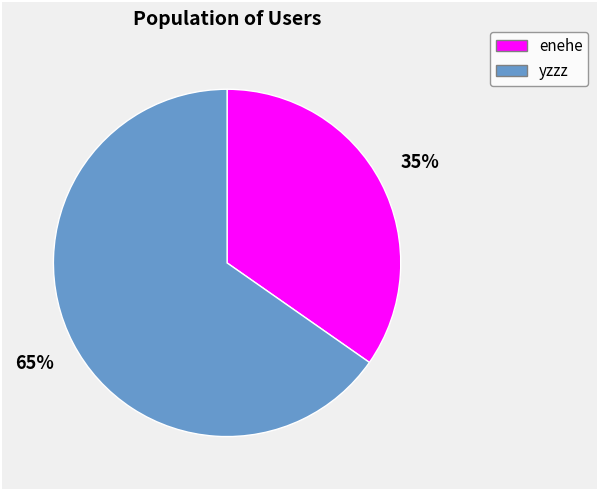

Is the sum of enehe and yzzz greater than half?

Yes